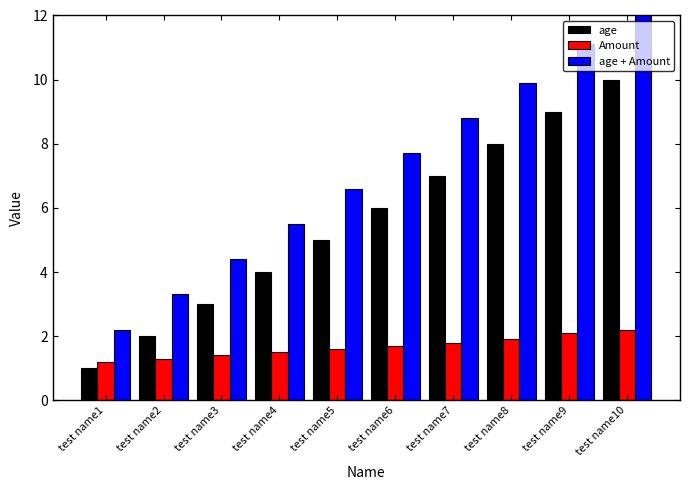

Between test name4 and test name5, which is larger?

test name5